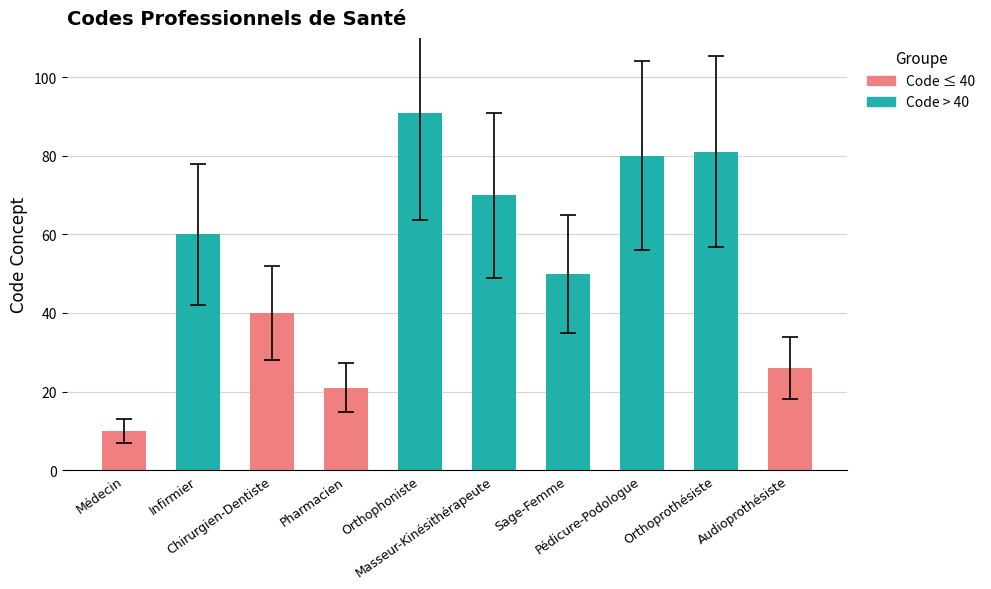

What is the change in value from Médecin to Pédicure-Podologue?

+70